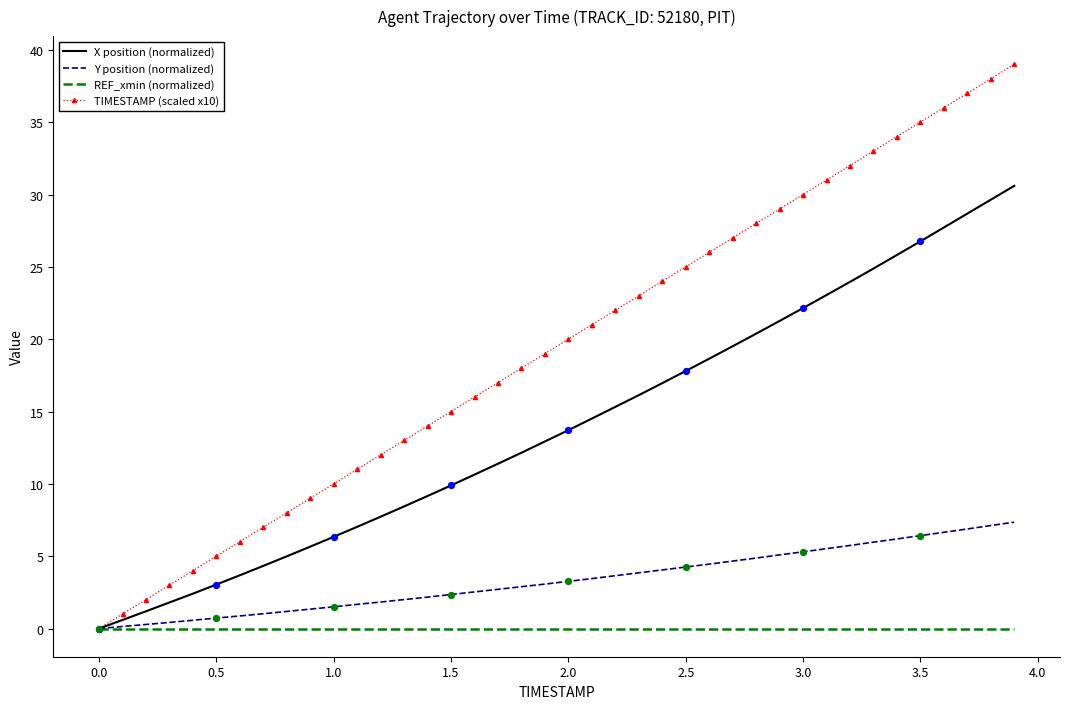

Which series has the largest total across all categories?

TIMESTAMP (scaled x10)